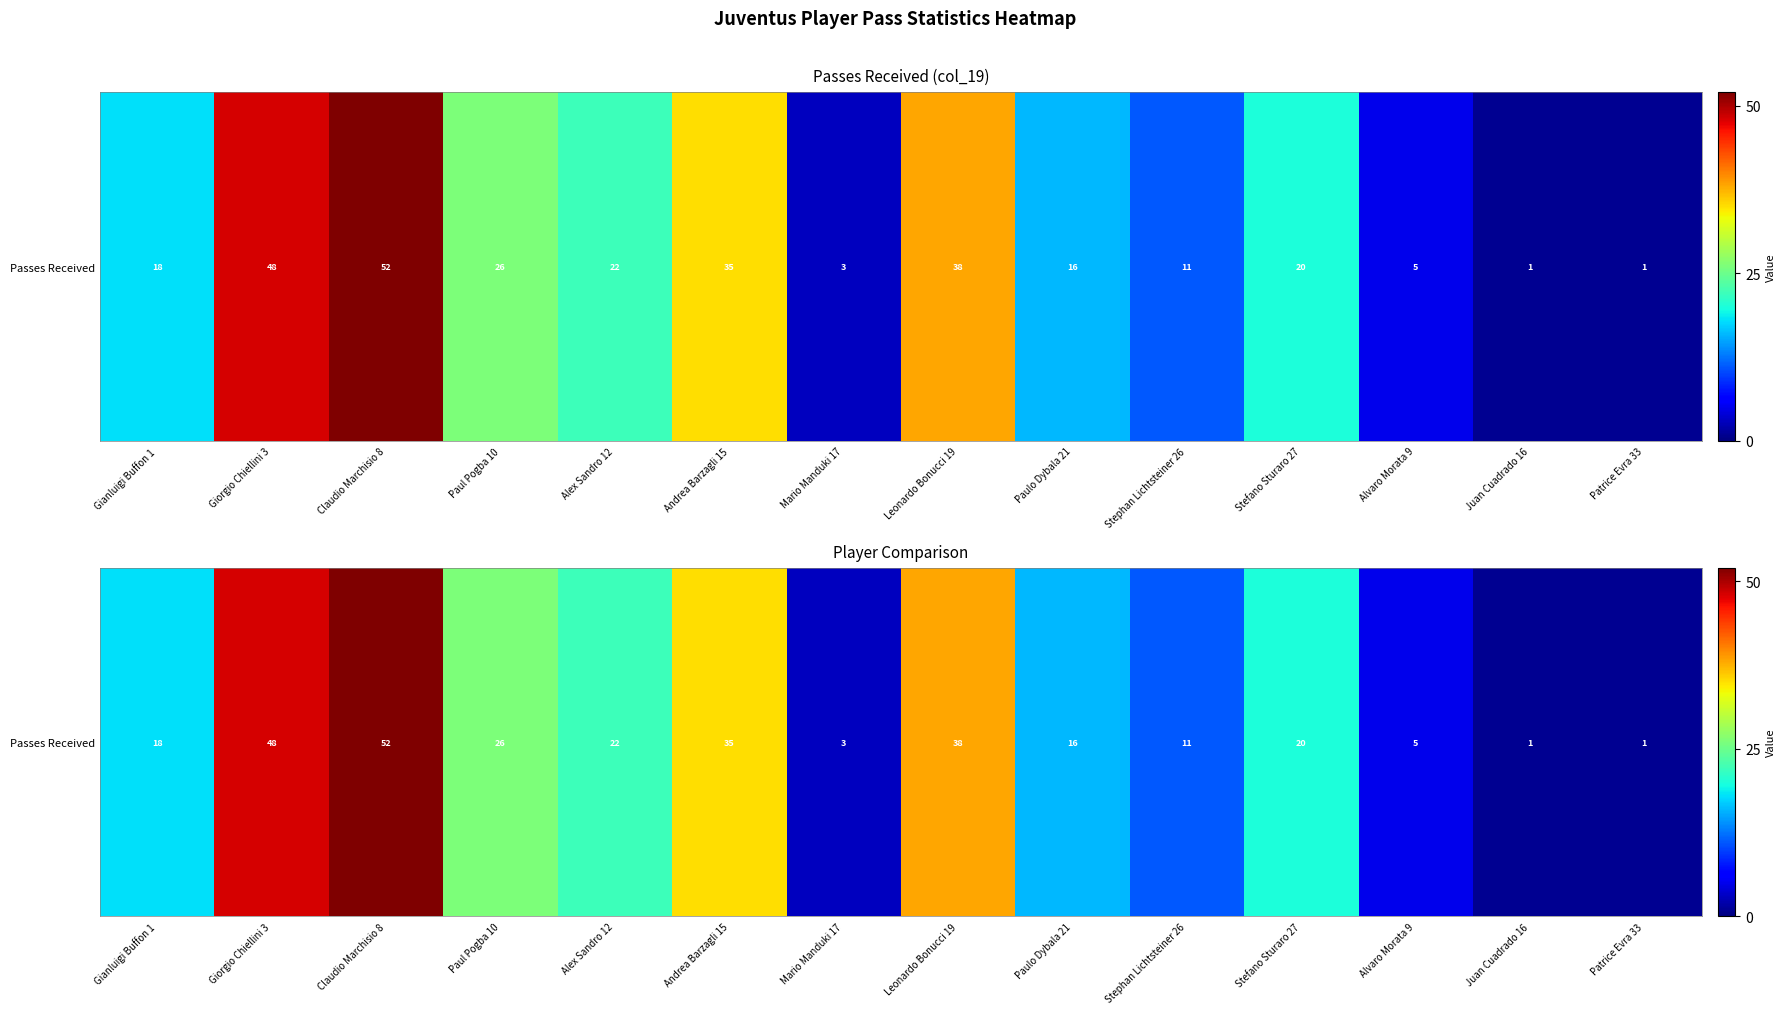

True or false: the data shows 2 at Juan Cuadrado 16.

False